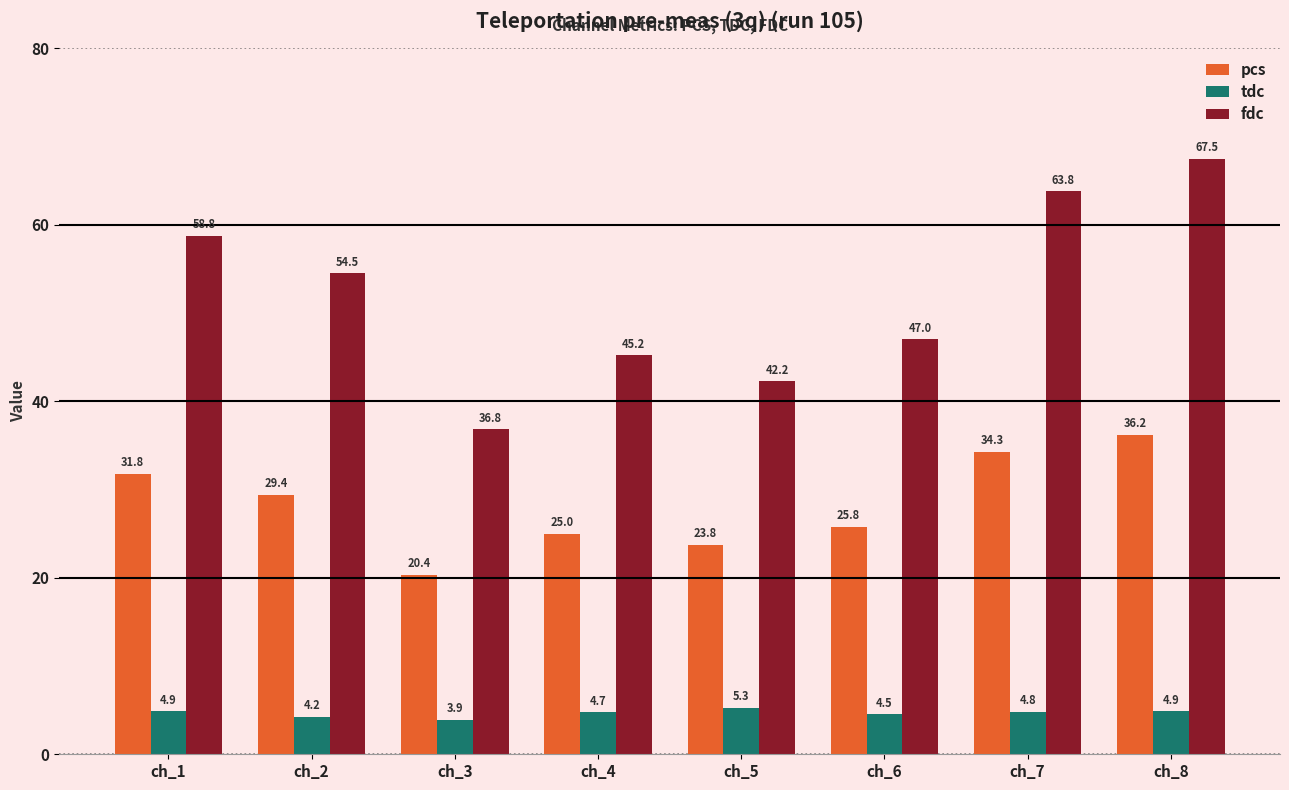

How many values in the fdc series are below 54?

4